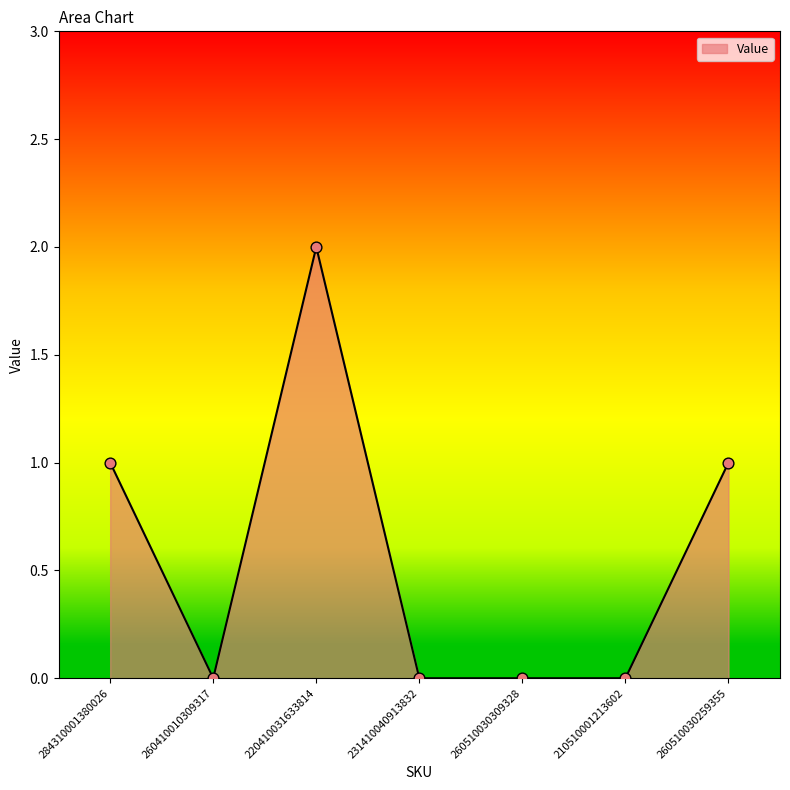

Which has a higher value, 231410040913832 or 260510030259355?

260510030259355